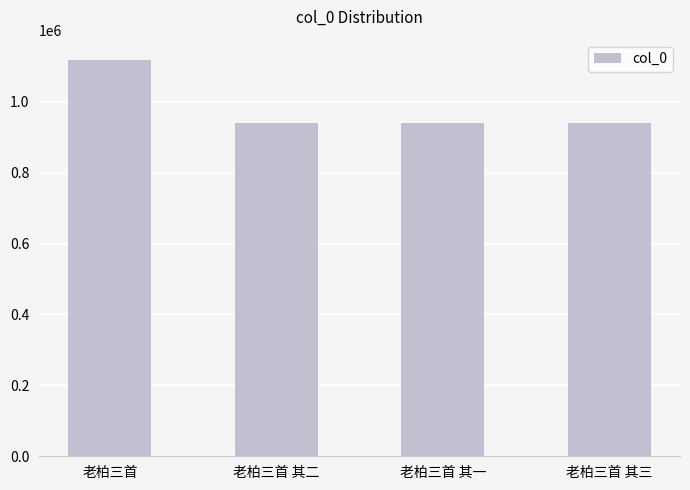

Is it true that the value at 老柏三首 其三 is 649193?

False